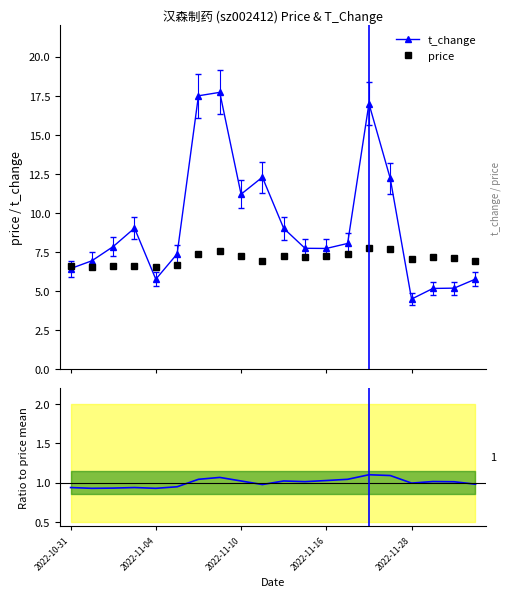

True or false: t_change has more than 1 interior local peaks.

True